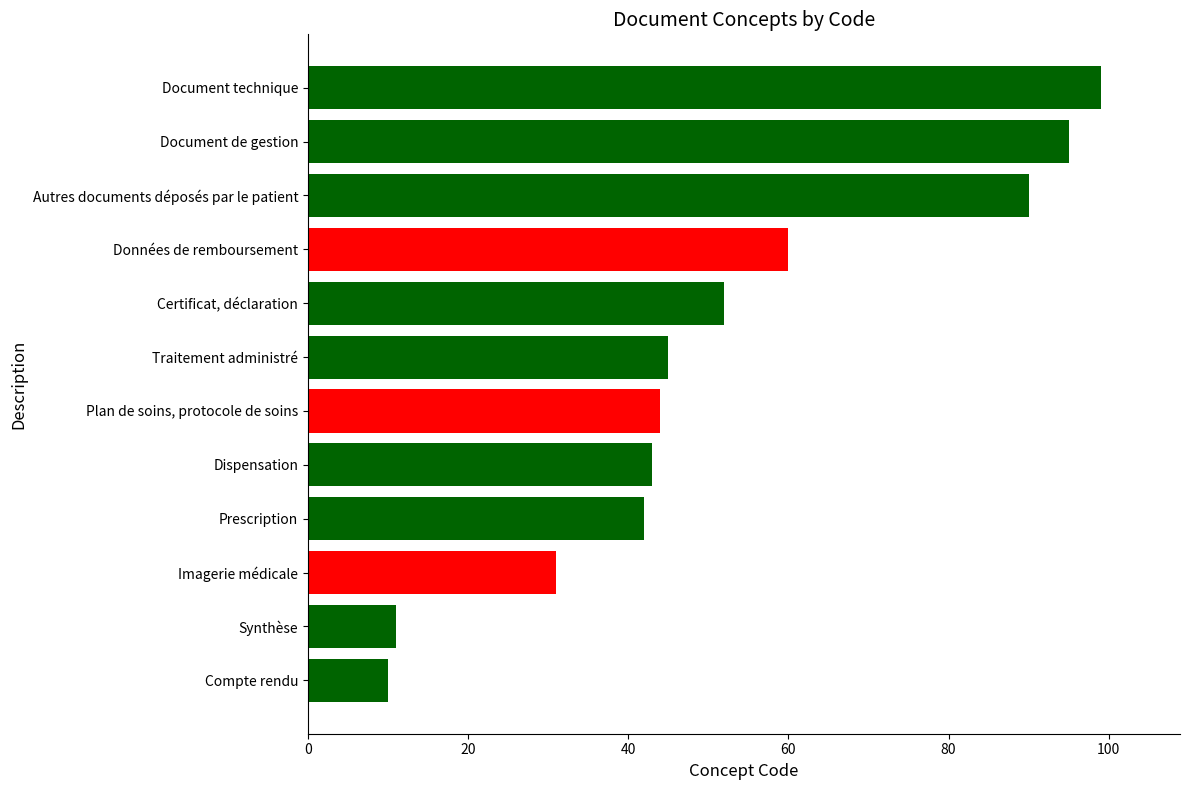

What is the sum of all values?

622